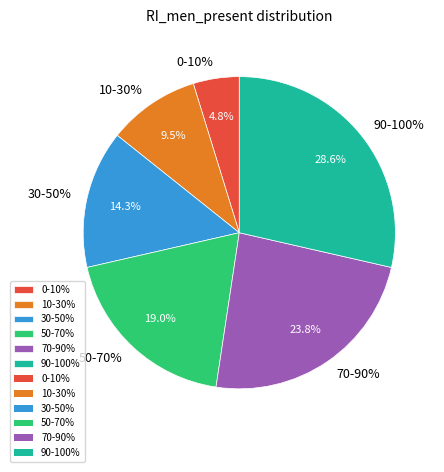

Which category has the smallest portion of the pie?

0-10%